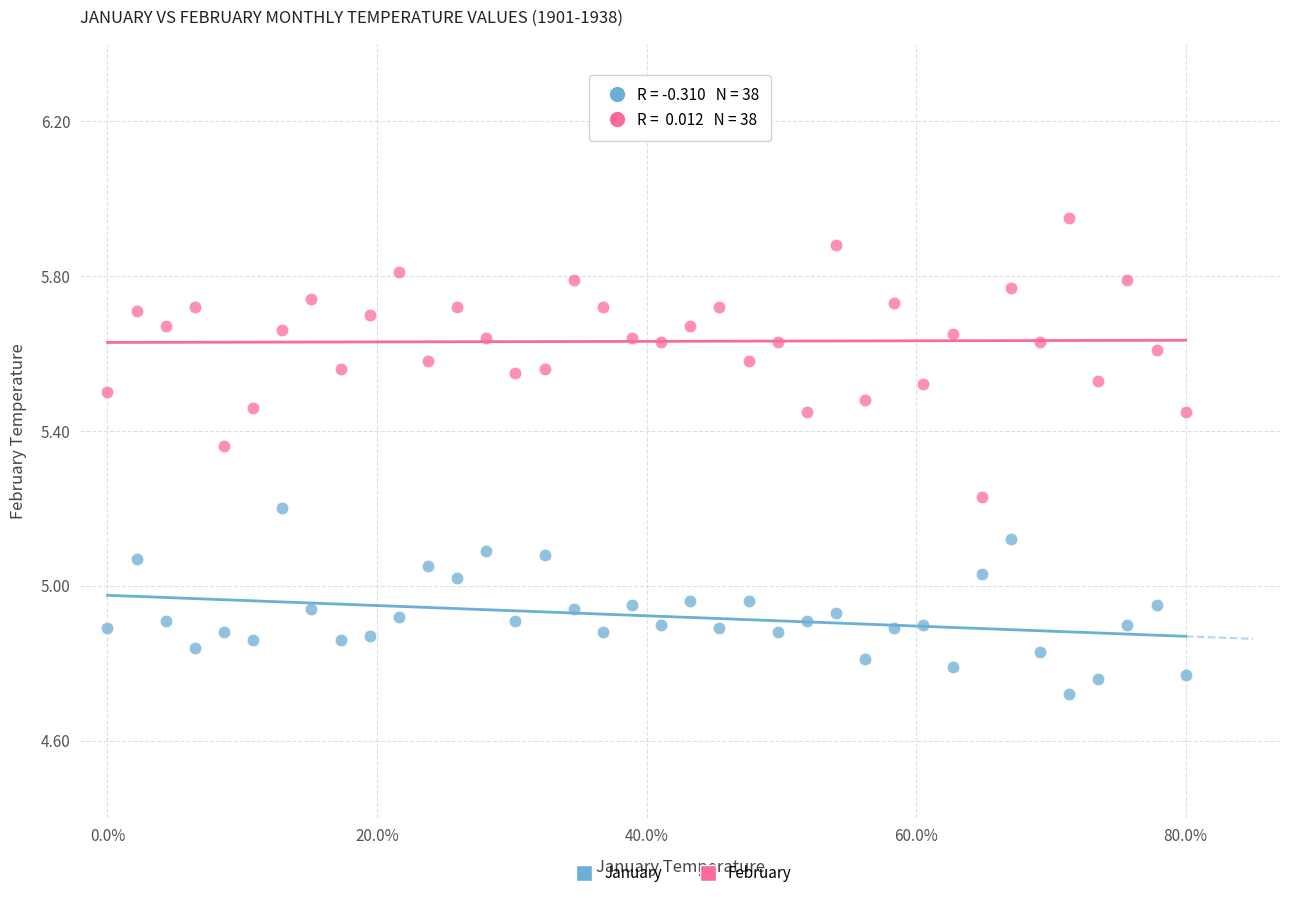

What is the X range (max minus min) for the scatter plot?

0.8